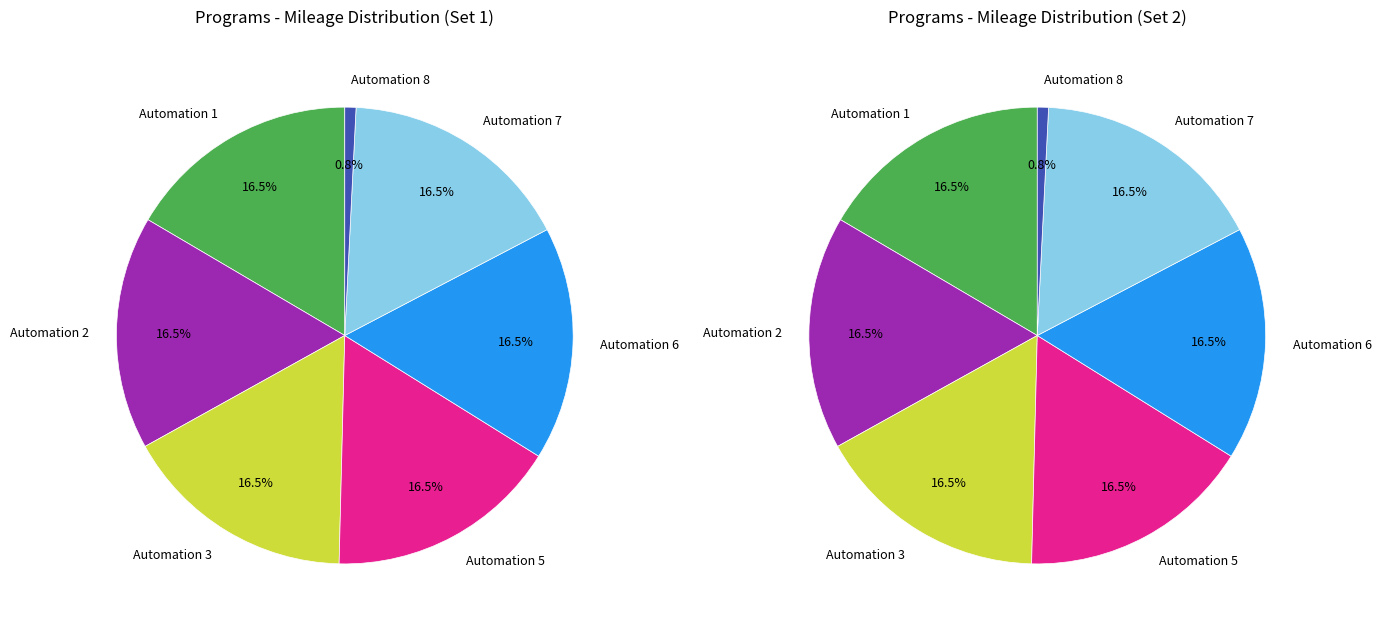

To the nearest percent, what portion does Automation 5 represent?

17%